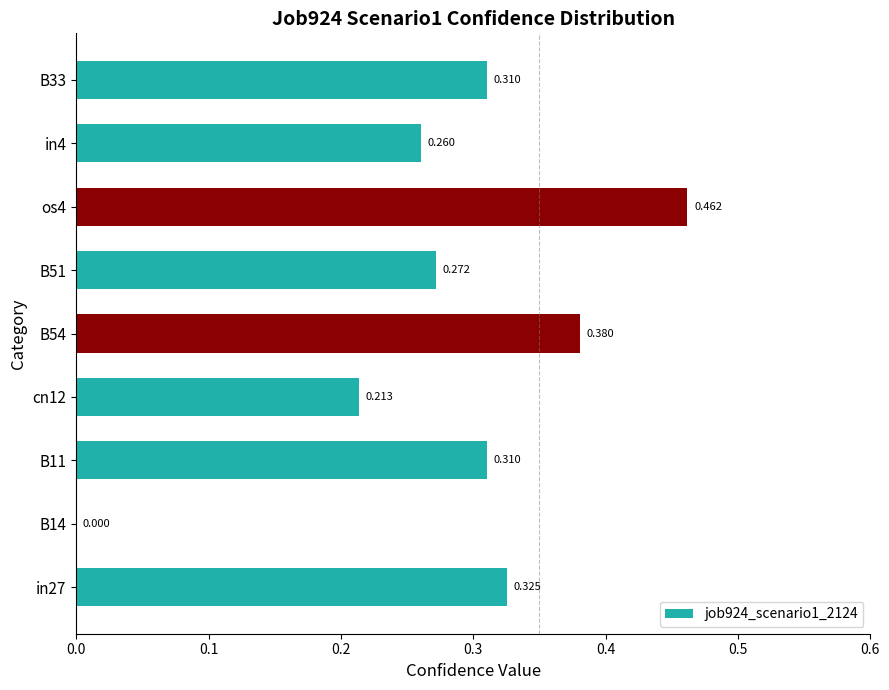

How many series are shown in this chart?

1